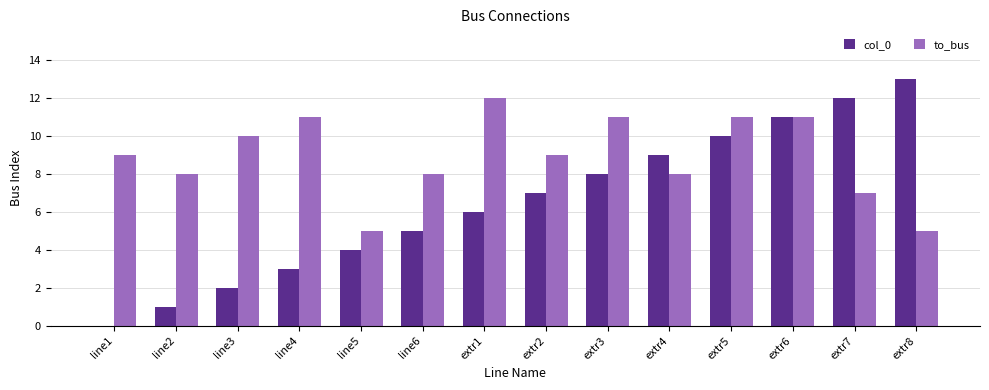

Reading right to left, what are all the values shown in this chart?

col_0: extr8=13	extr7=12	extr6=11	extr5=10	extr4=9	extr3=8	extr2=7	extr1=6	line6=5	line5=4	line4=3	line3=2	line2=1	line1=0
to_bus: extr8=5	extr7=7	extr6=11	extr5=11	extr4=8	extr3=11	extr2=9	extr1=12	line6=8	line5=5	line4=11	line3=10	line2=8	line1=9